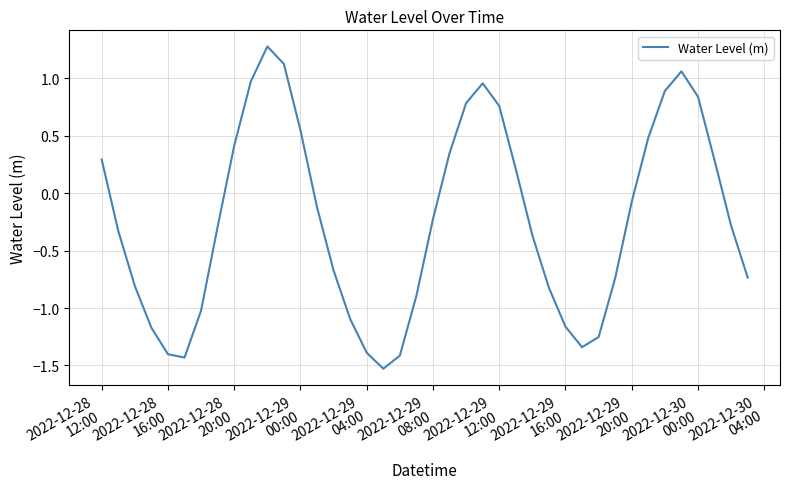

What is the sum of all values?

-9.4